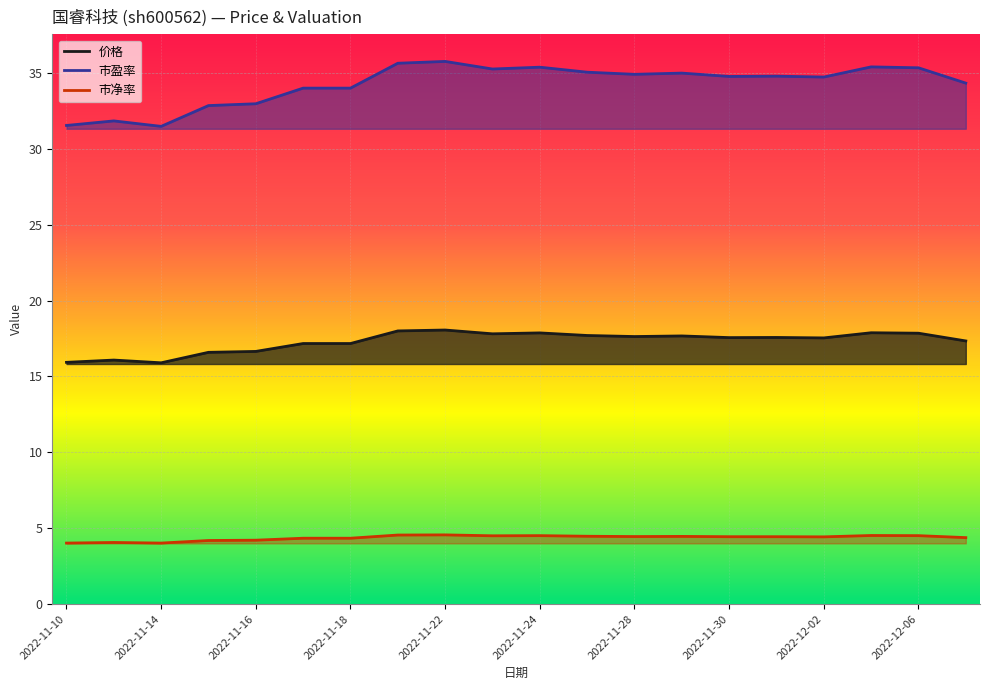

Is it true that 市盈率 equals 60.9 at 2022-12-06?

False